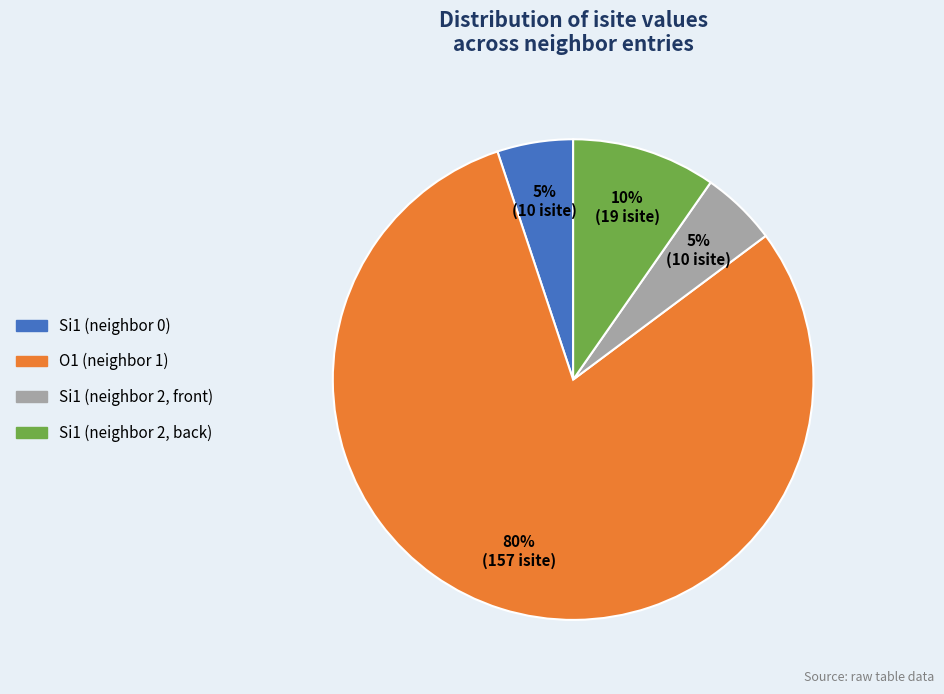

Count the number of slices in the pie.

4